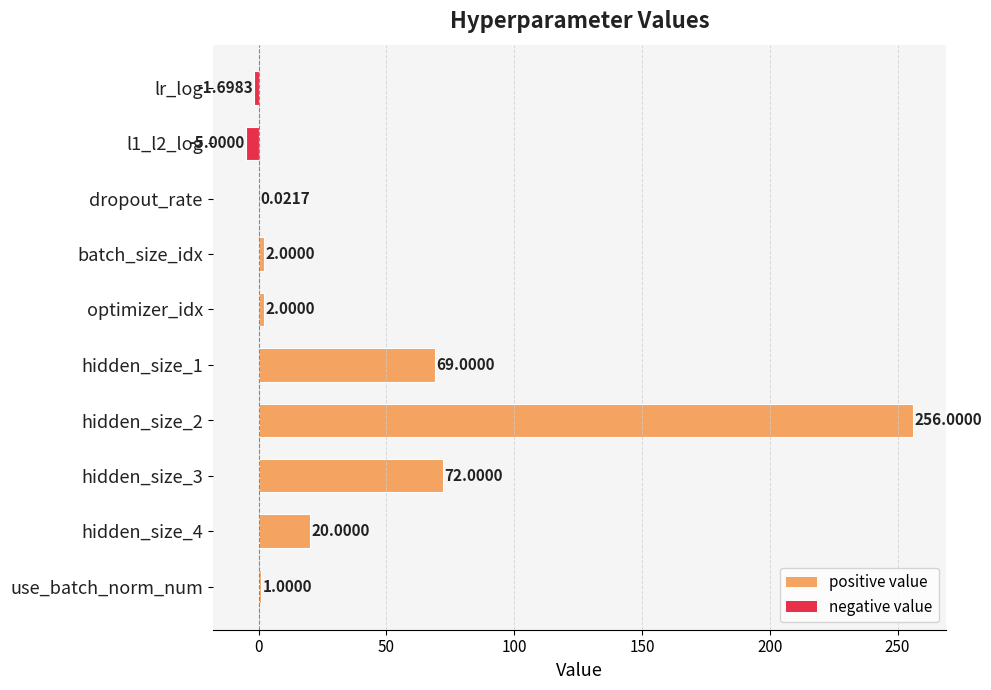

What is the greatest value displayed?

256.0